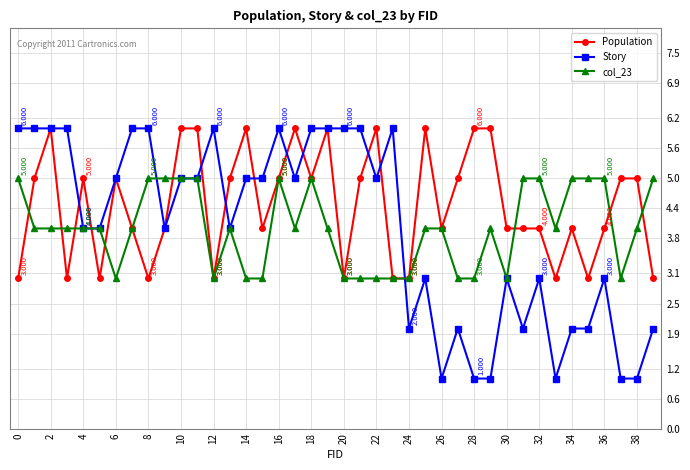

Which series has the largest total across all categories?

Population